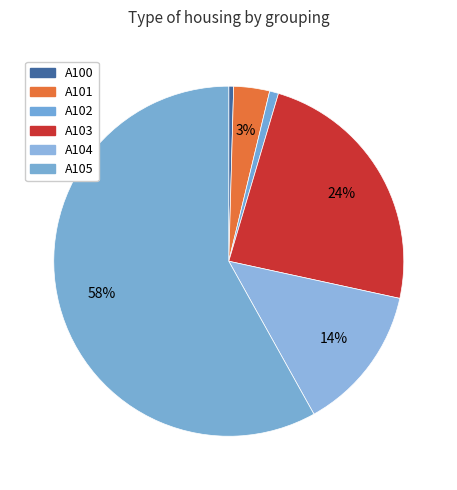

Which slice is the largest?

A105